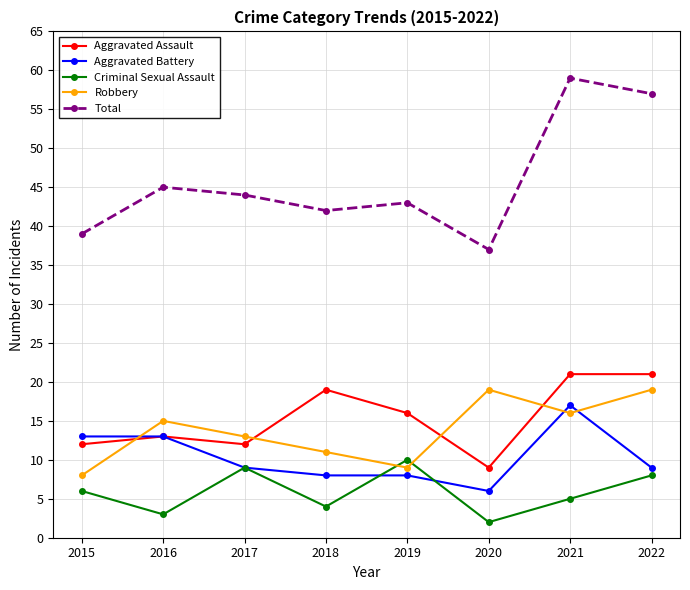

True or false: Robbery and Aggravated Assault intersect in this chart.

True